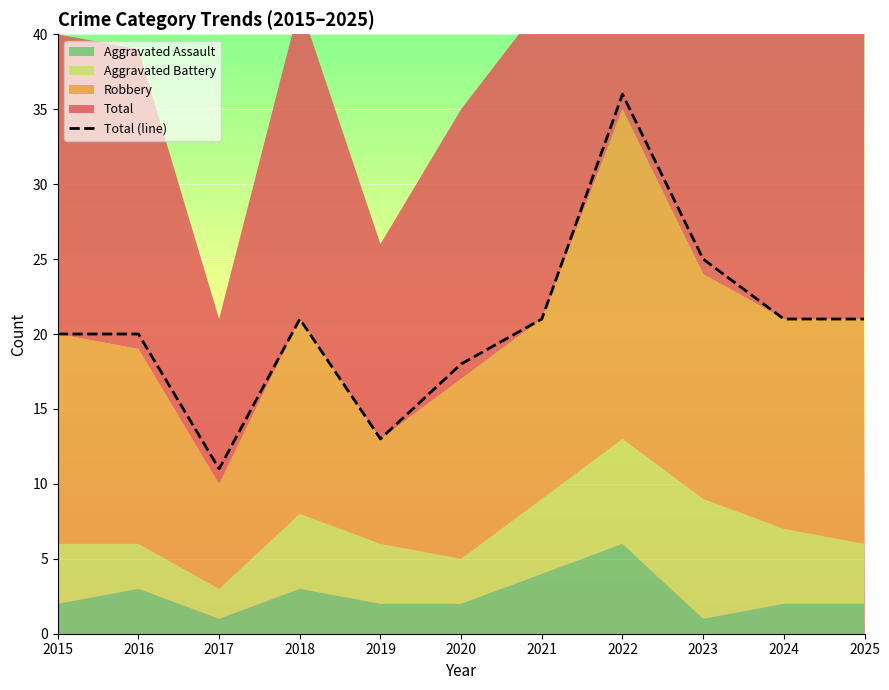

The value at 2015 is 32. True or false?

False